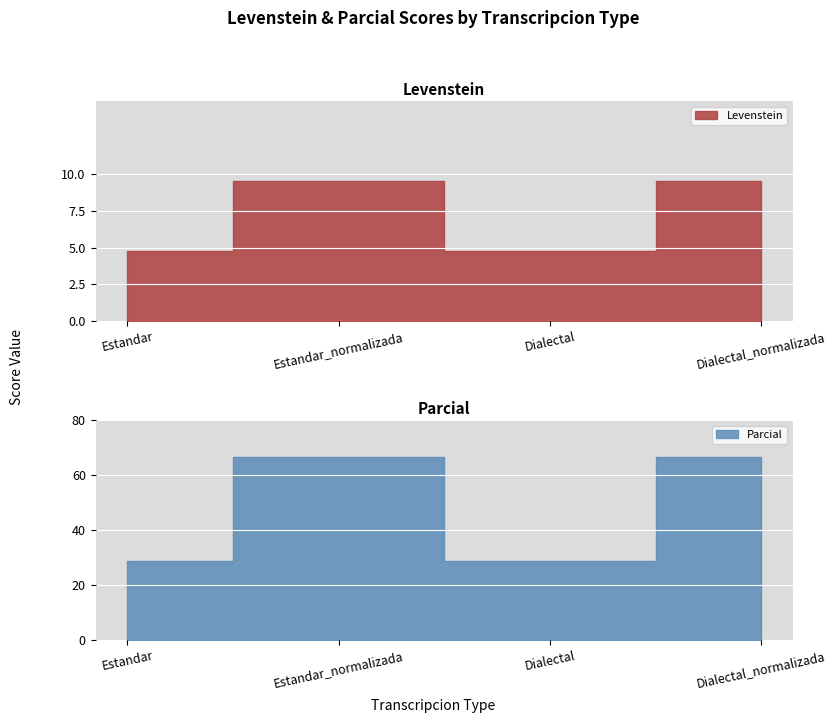

At how many categories does at least one series exceed 8?

4